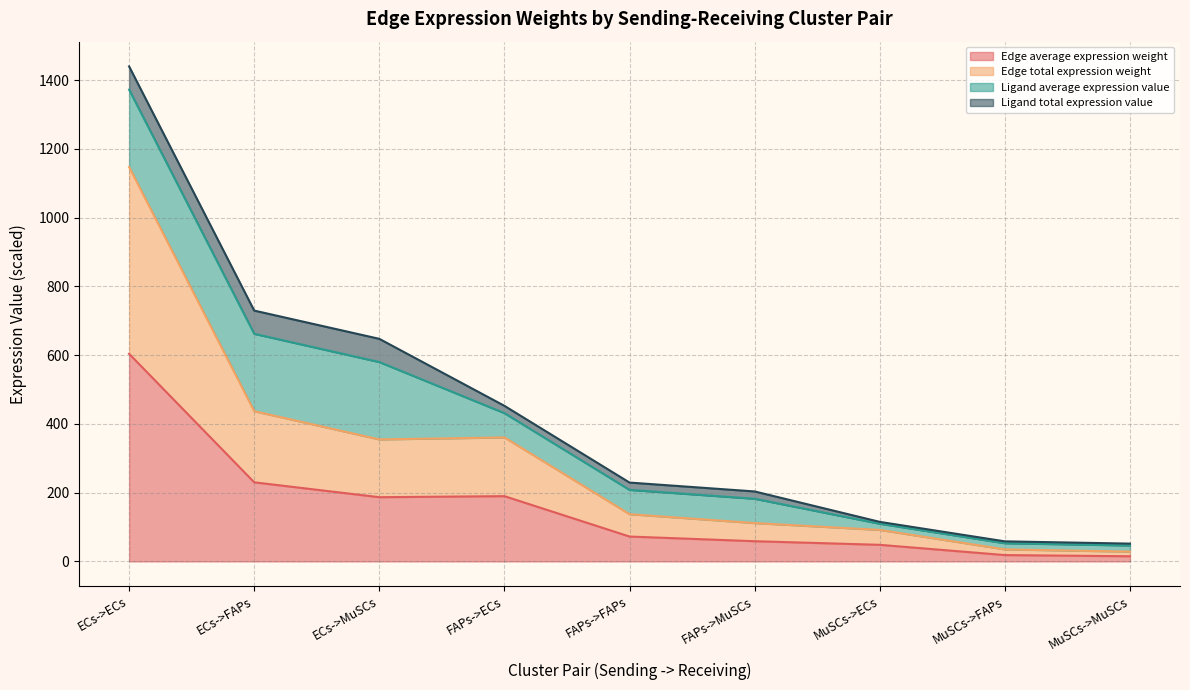

What is the value of the Edge total expression weight point at the 6th from the left?

111.5